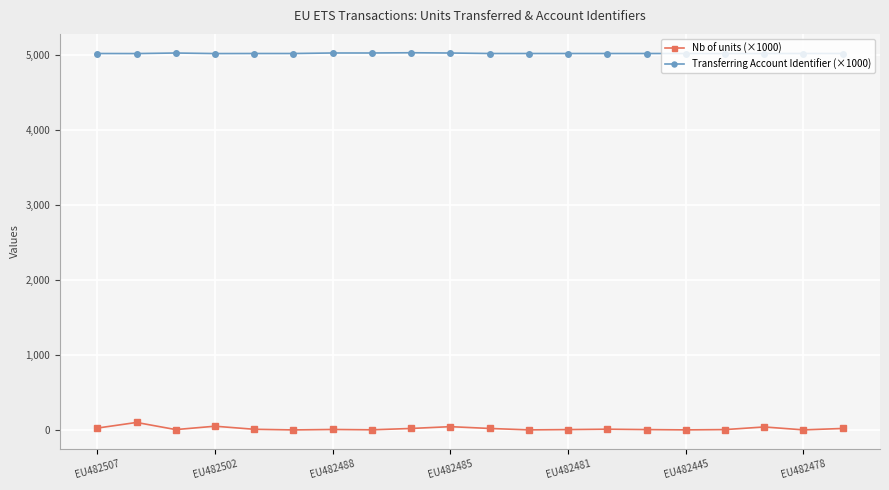

What is the value of the Transferring Account Identifier (×1000) point at the 5th from the left?

5017.7